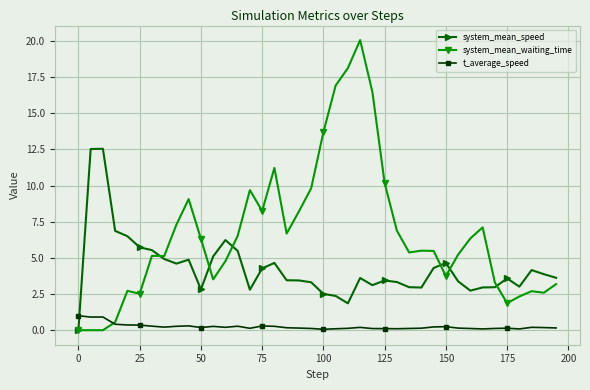

After their last crossing, which series has the higher values: system_mean_waiting_time or system_mean_speed?

system_mean_speed